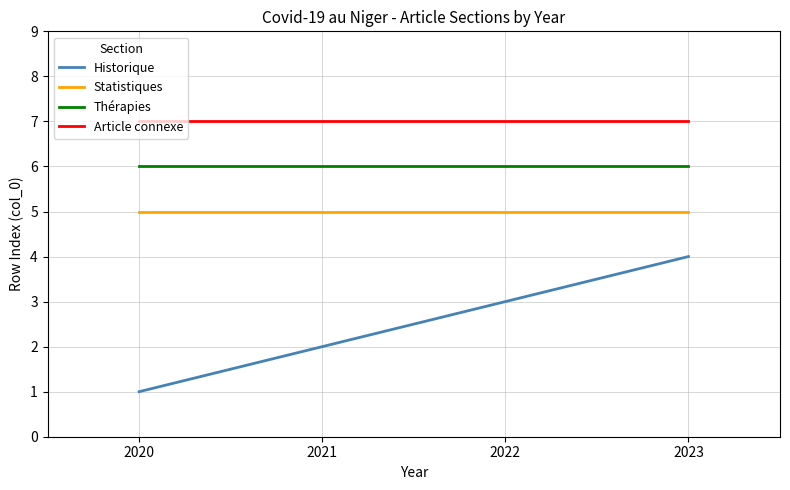

Reading left to right, list all the values displayed in this chart.

Historique: 1	2	3	4
Statistiques: 5	5	5	5
Thérapies: 6	6	6	6
Article connexe: 7	7	7	7